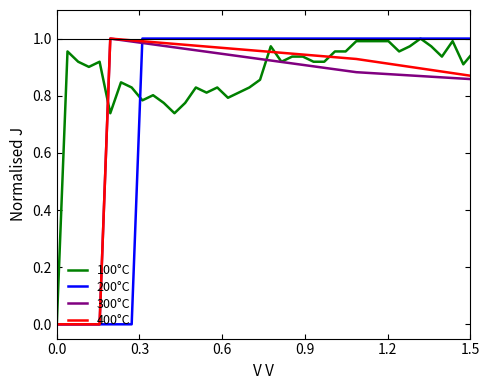

Which series has the largest total across all categories?

100°C